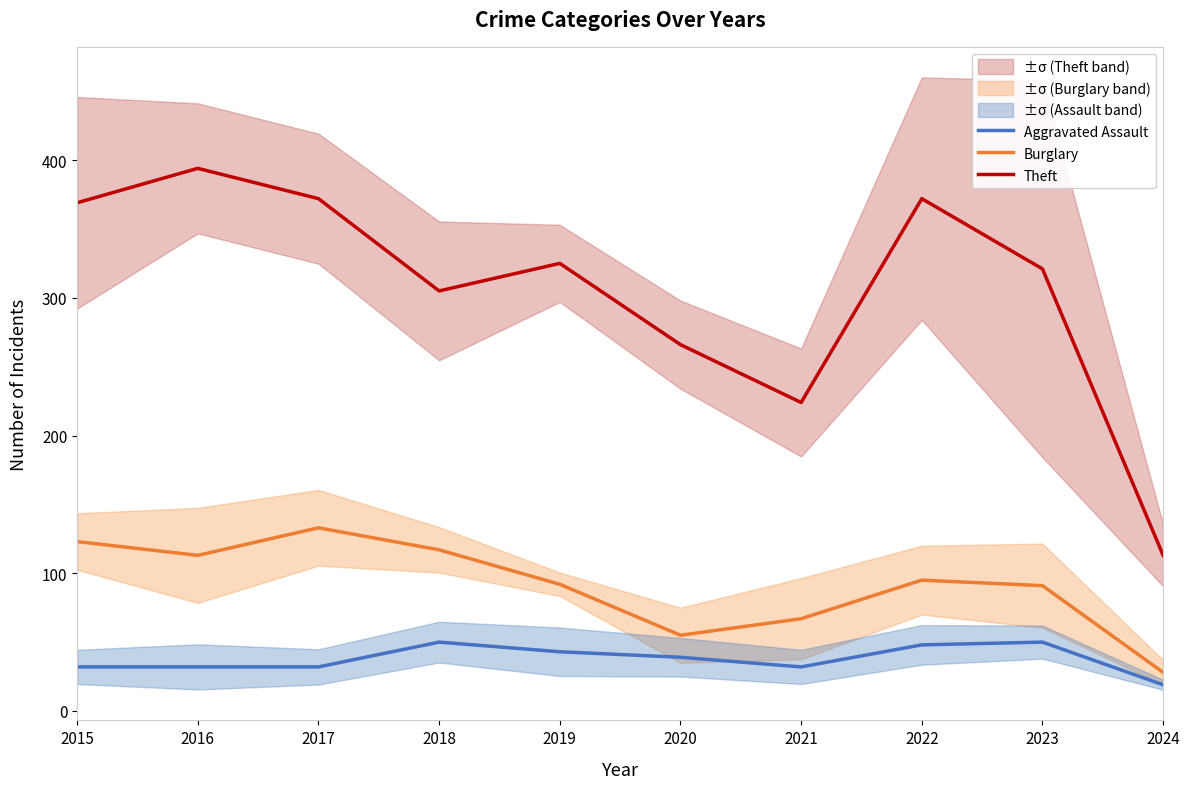

Read the Burglary value at 2024, to the nearest 50.

50